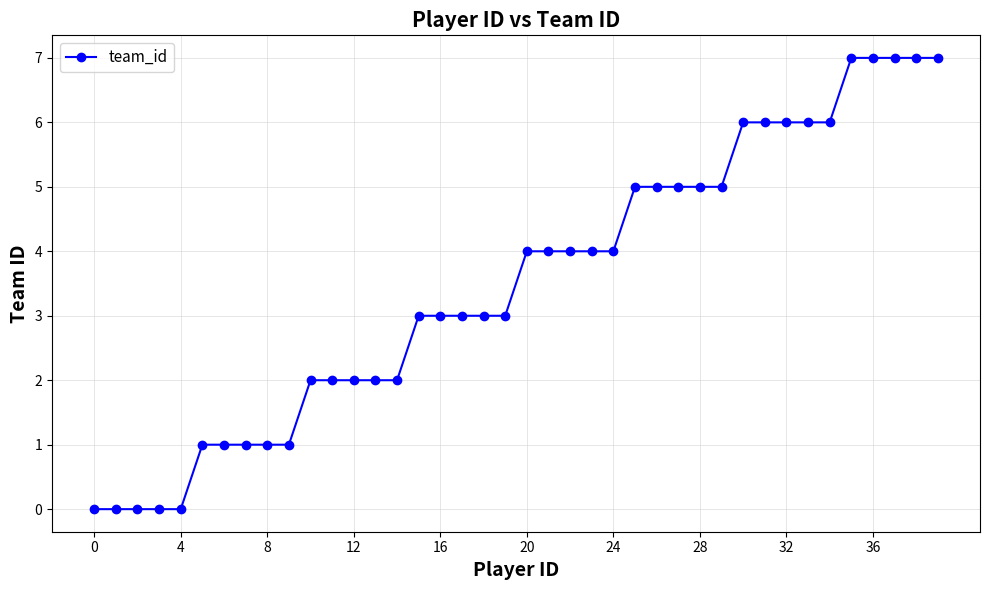

What is the average value?

4